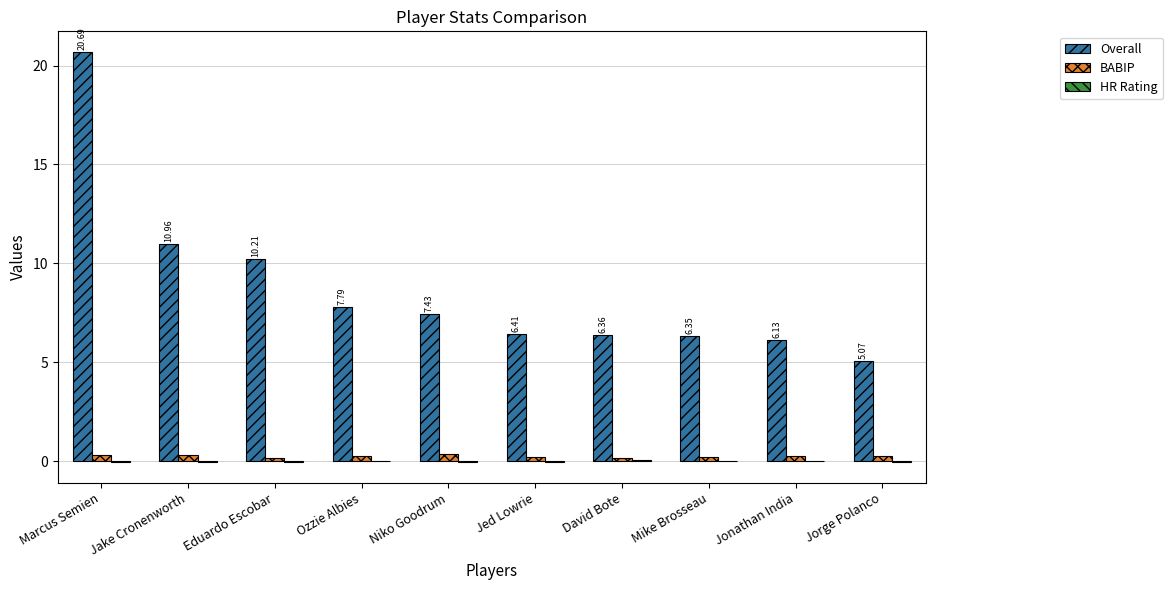

Which series has the largest range (max minus min)?

Overall